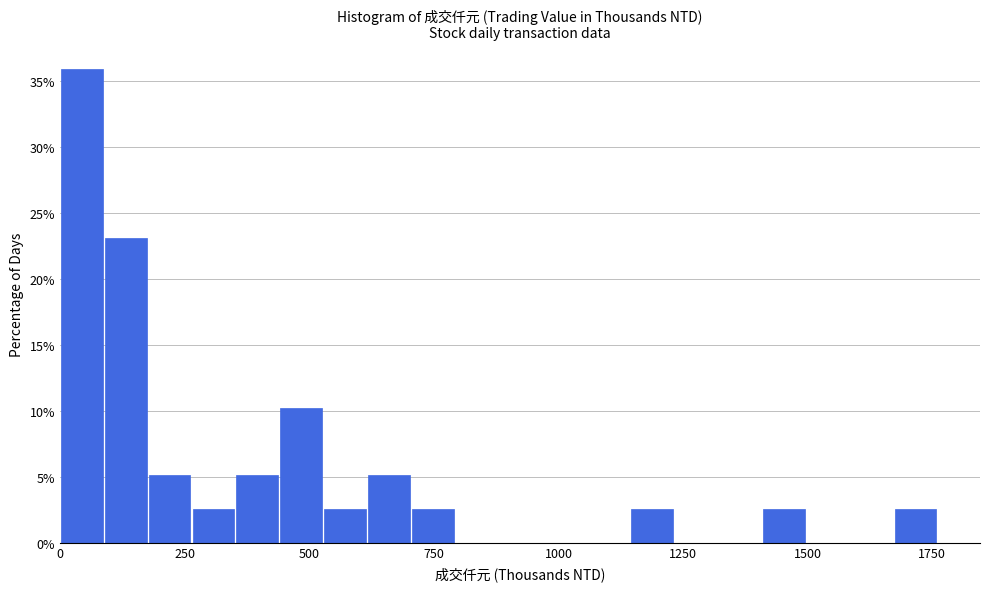

Read against the x-axis, roughly where is the centre of the tallest bar?

50